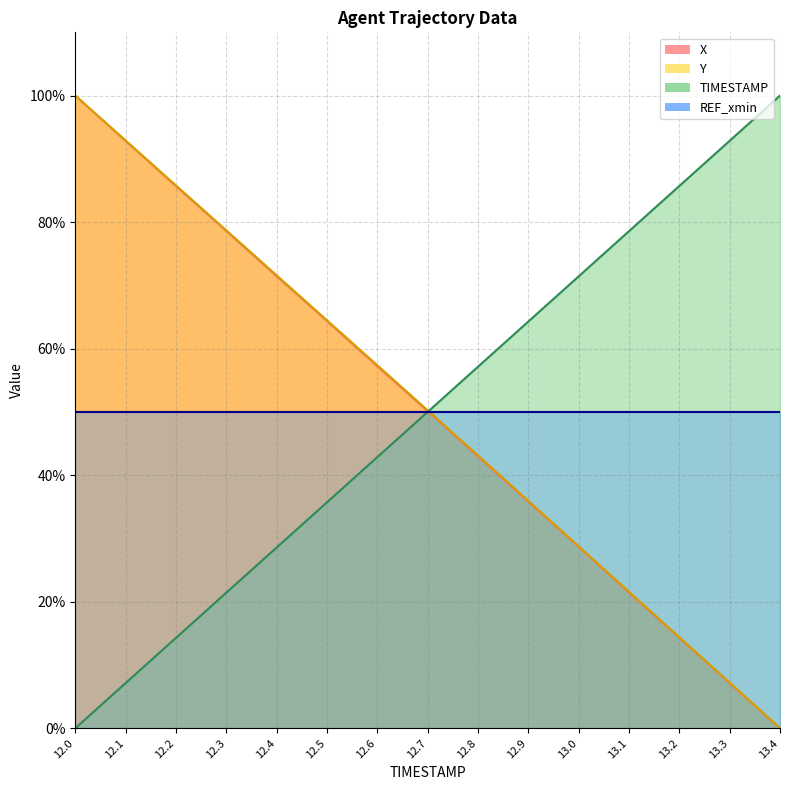

What is the total value across all series at 12.8?

193.2